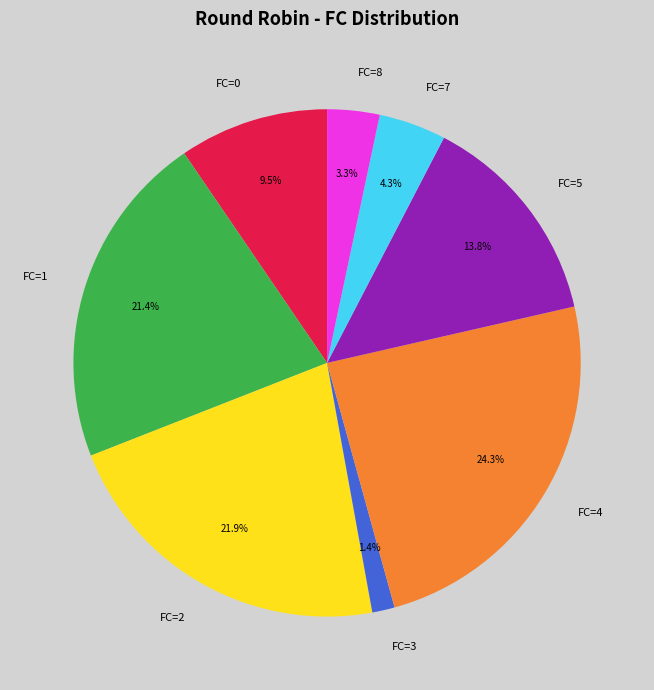

Count the number of slices in the pie.

8